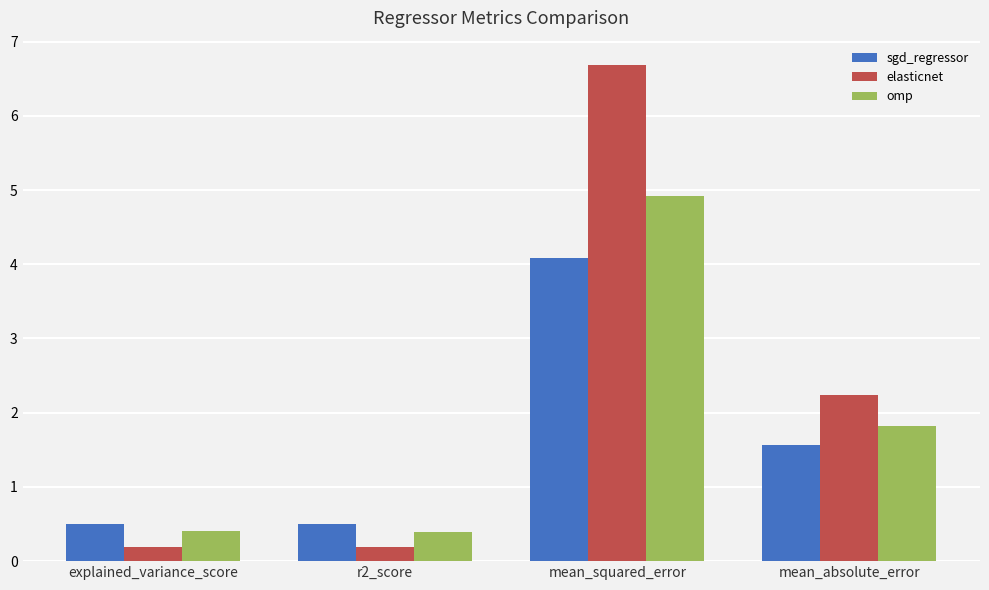

How many categories are shown in the chart?

4